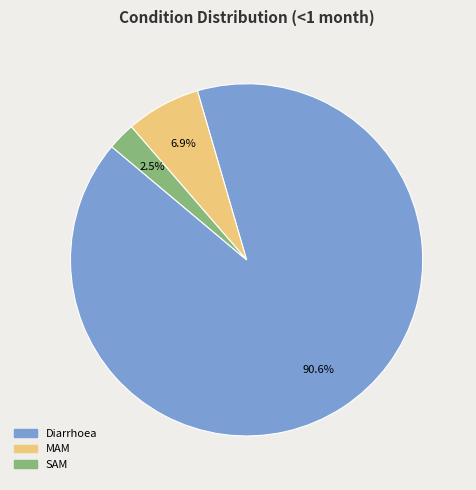

To the nearest percent, what is the difference between the largest and smallest slice percentages?

88%